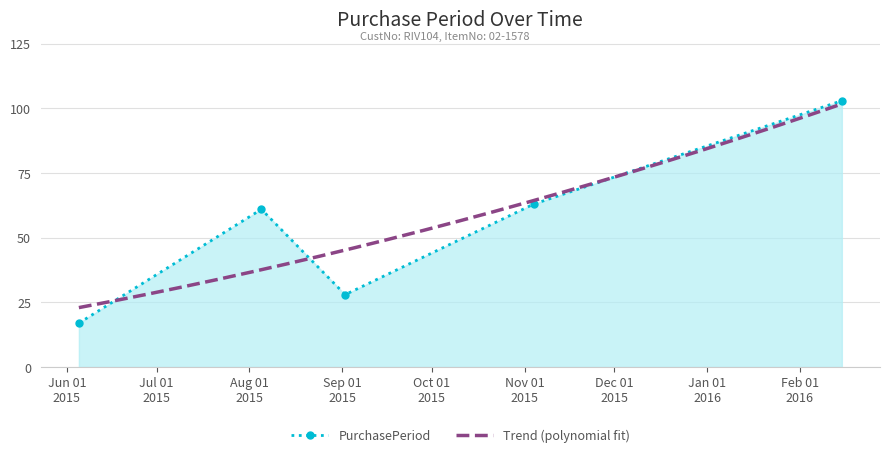

Which has a higher value, 2015-11-04 or 2015-06-05?

2015-11-04